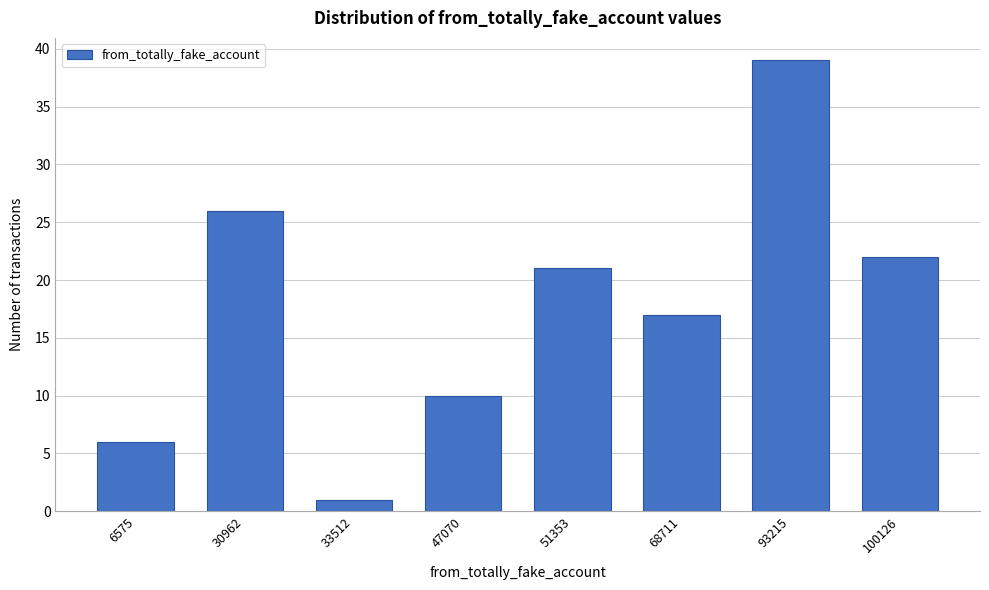

Reading right to left, transcribe all the data shown in this chart.

100126=22	93215=39	68711=17	51353=21	47070=10	33512=1	30962=26	6575=6